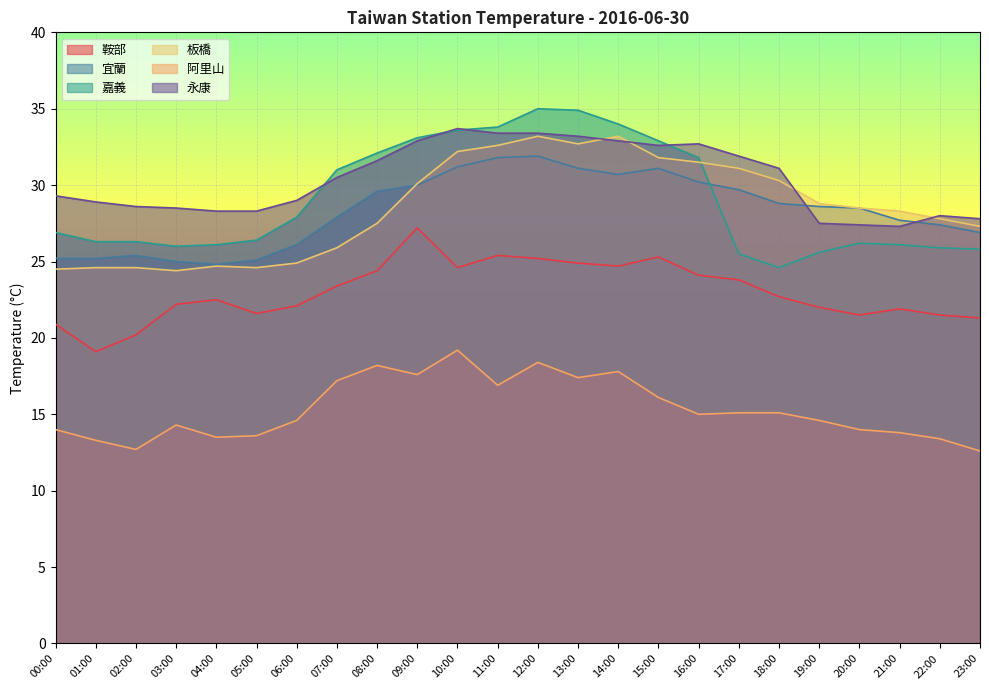

In 阿里山, how many points are higher than both neighbors (excluding endpoints)?

5